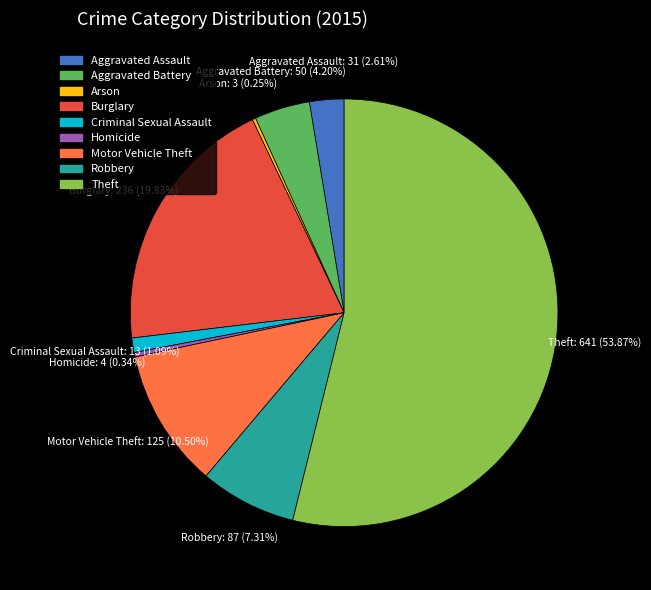

What is the ratio of the value at Motor Vehicle Theft to the value at Burglary?

0.5